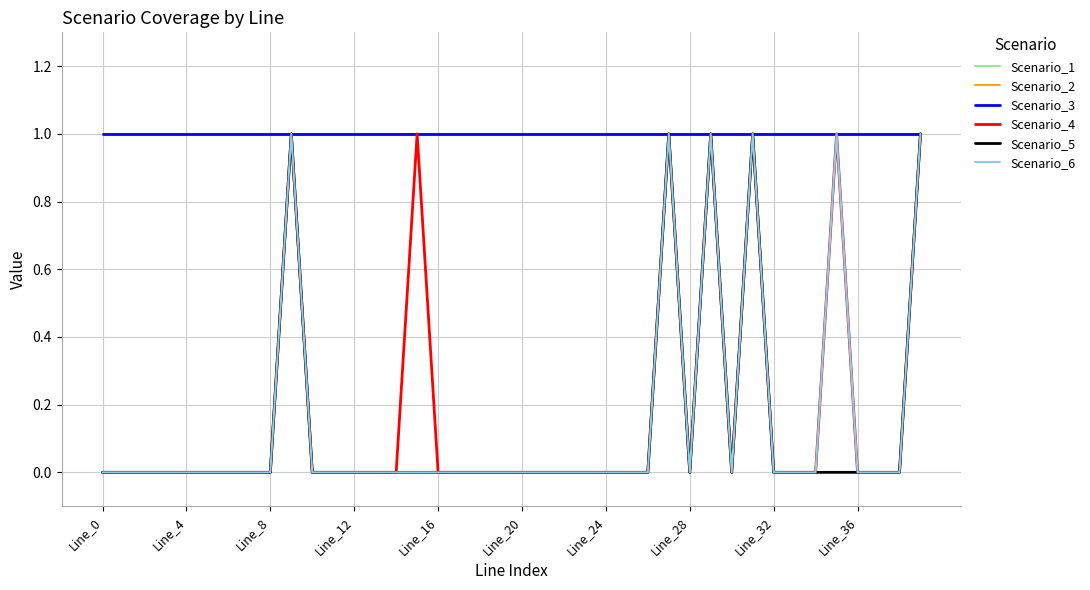

Reading left to right, transcribe all the data shown in this chart.

Scenario_1: 0	0	0	0	0	0	0	0	0	1	0	0	0	0	0	0	0	0	0	0	0	0	0	0	0	0	0	1	0	1	0	1	0	0	0	1	0	0	0	1
Scenario_2: 1	1	1	1	1	1	1	1	1	1	1	1	1	1	1	1	1	1	1	1	1	1	1	1	1	1	1	1	1	1	1	1	1	1	1	1	1	1	1	1
Scenario_3: 1	1	1	1	1	1	1	1	1	1	1	1	1	1	1	1	1	1	1	1	1	1	1	1	1	1	1	1	1	1	1	1	1	1	1	1	1	1	1	1
Scenario_4: 0	0	0	0	0	0	0	0	0	1	0	0	0	0	0	1	0	0	0	0	0	0	0	0	0	0	0	1	0	1	0	1	0	0	0	1	0	0	0	1
Scenario_5: 0	0	0	0	0	0	0	0	0	1	0	0	0	0	0	0	0	0	0	0	0	0	0	0	0	0	0	1	0	1	0	1	0	0	0	0	0	0	0	1
Scenario_6: 0	0	0	0	0	0	0	0	0	1	0	0	0	0	0	0	0	0	0	0	0	0	0	0	0	0	0	1	0	1	0	1	0	0	0	1	0	0	0	1